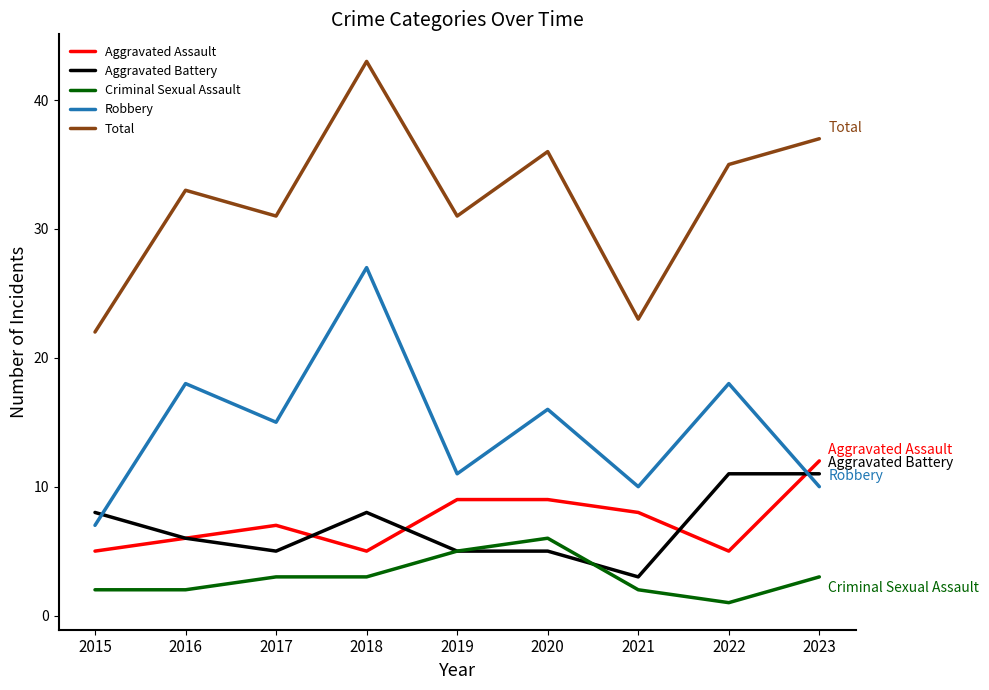

What is the difference between the maximum and second lowest values in the Robbery series?

17